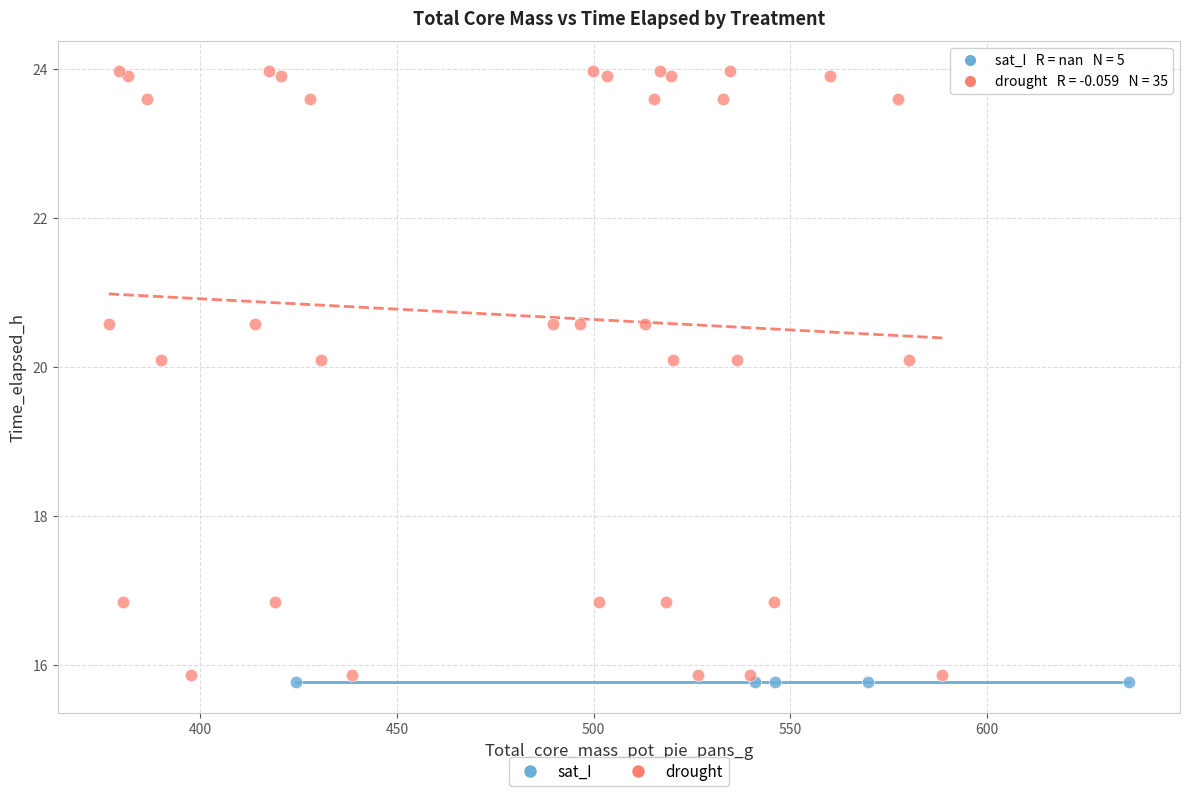

Which series reaches the maximum Y coordinate?

drought